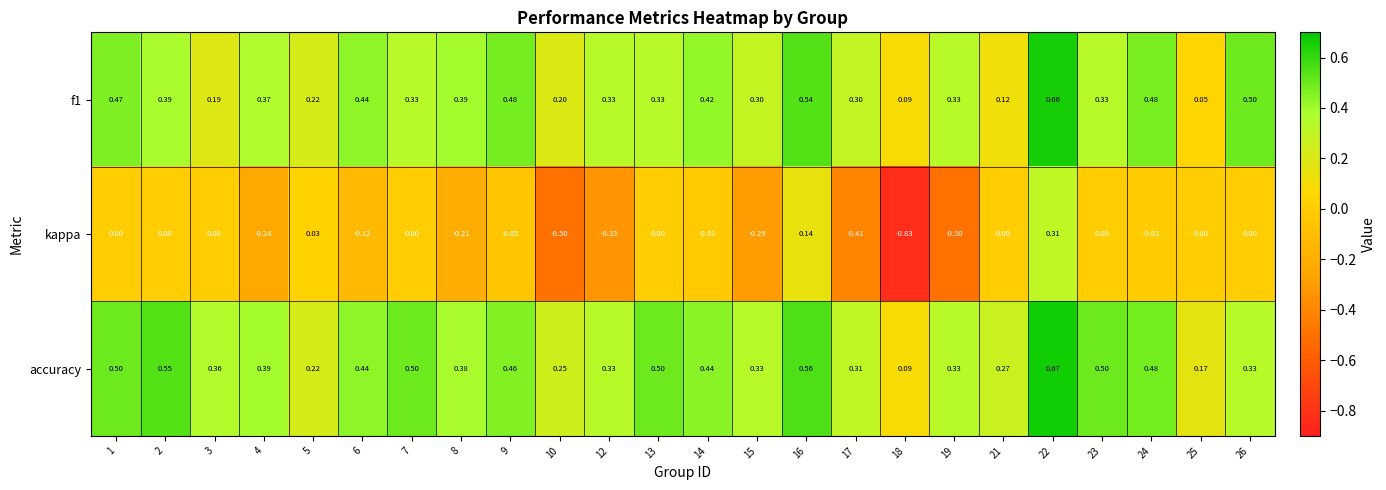

Which series has the largest total across all categories?

accuracy